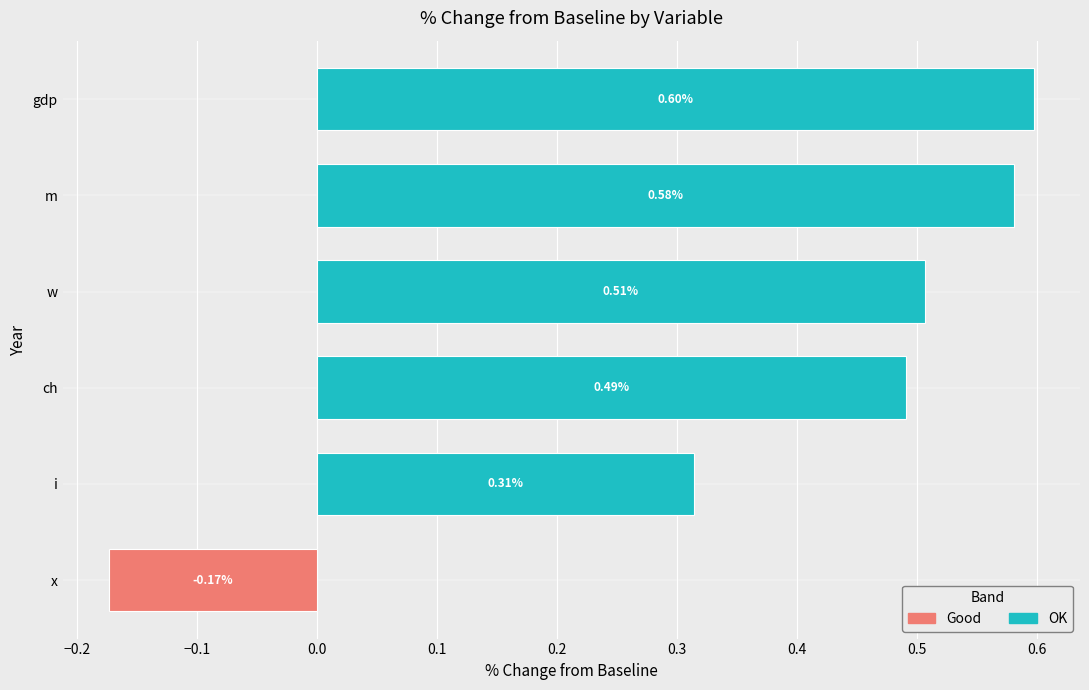

Between w and i, which is larger?

w